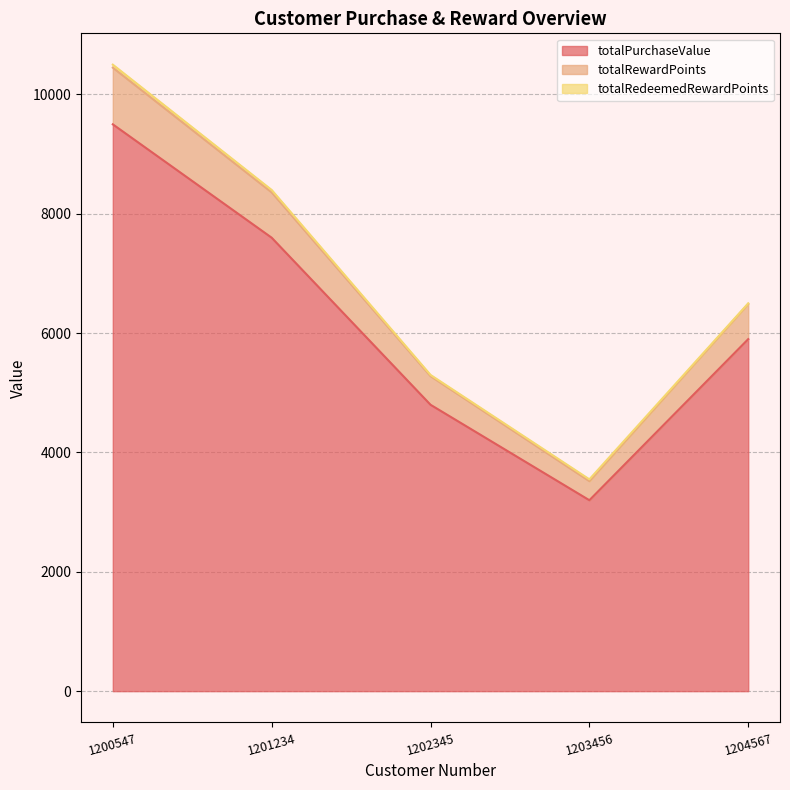

At which label does totalPurchaseValue reach its peak?

1200547